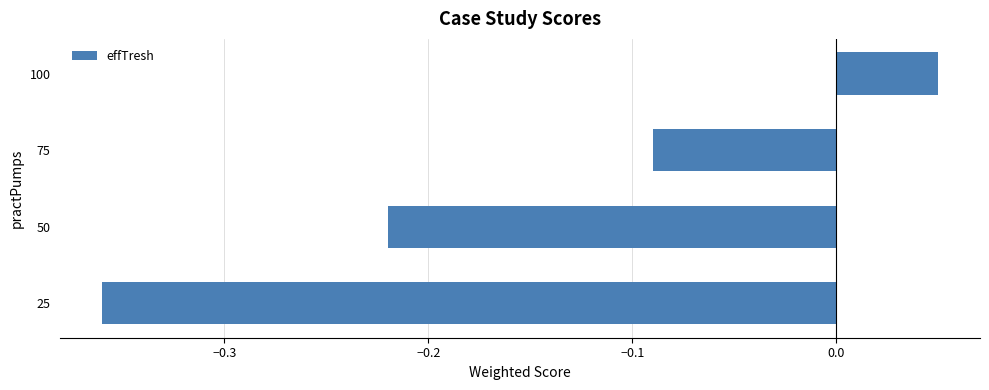

Which category has the highest value across all series?

100